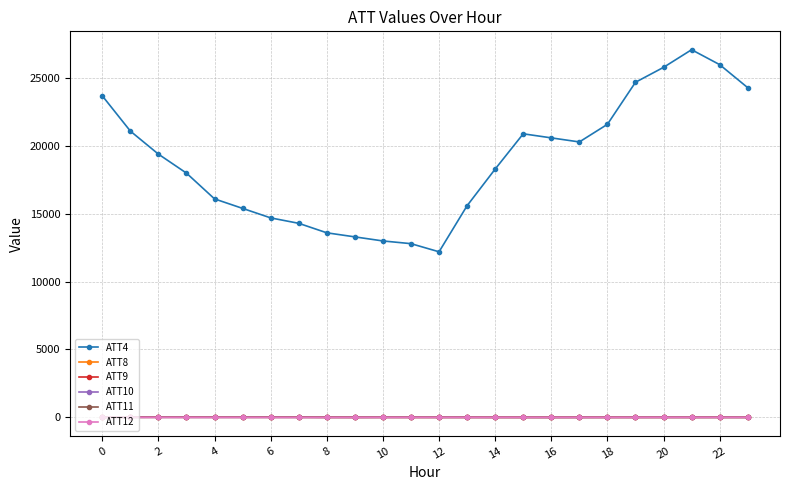

Which series has the largest total across all categories?

ATT4